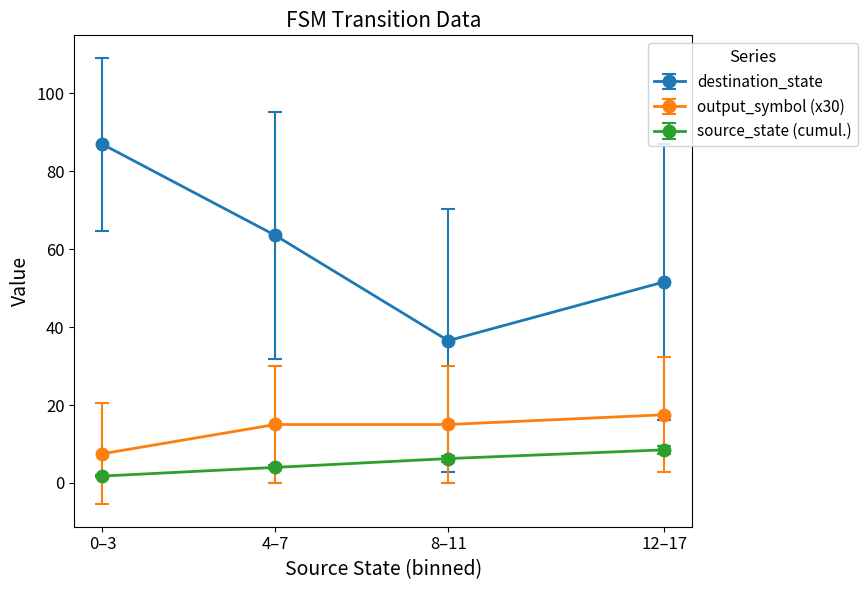

What are all the series names shown in the legend?

destination_state, output_symbol (x30), source_state (cumul.)